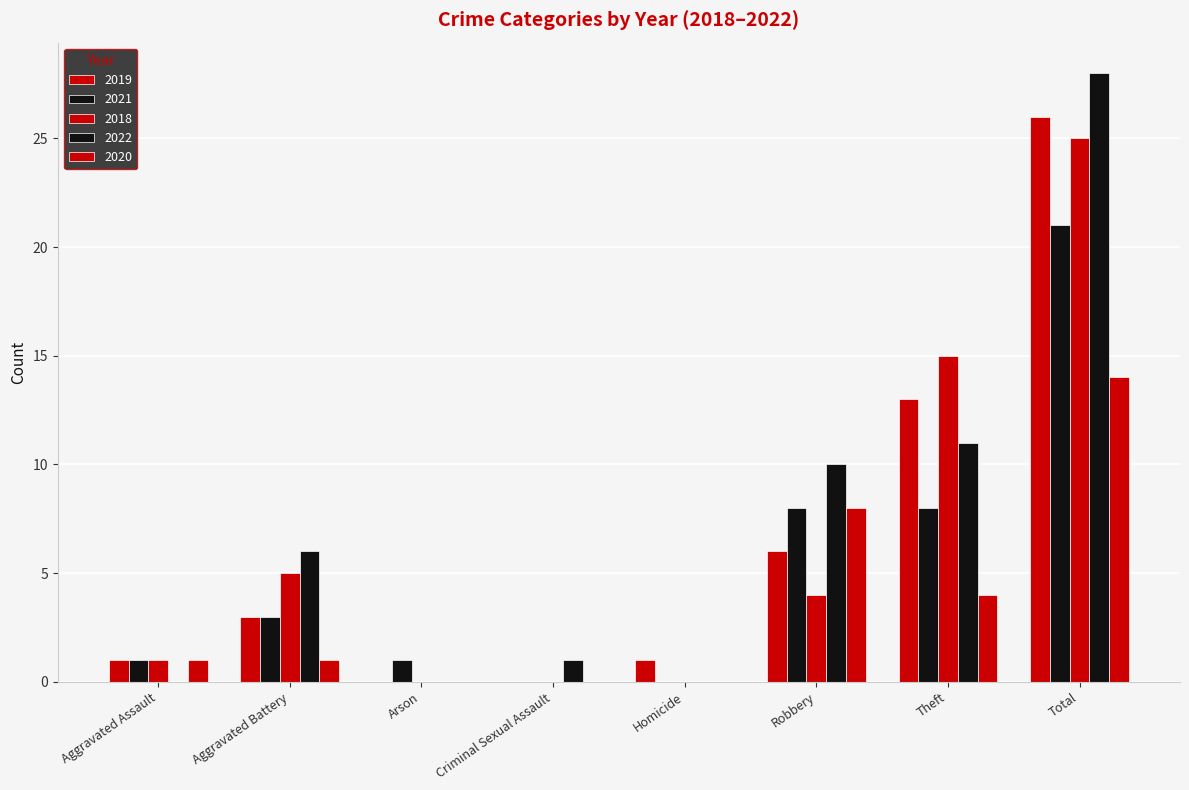

What is the approximate value of 2022 at Robbery, to the nearest 10?

10